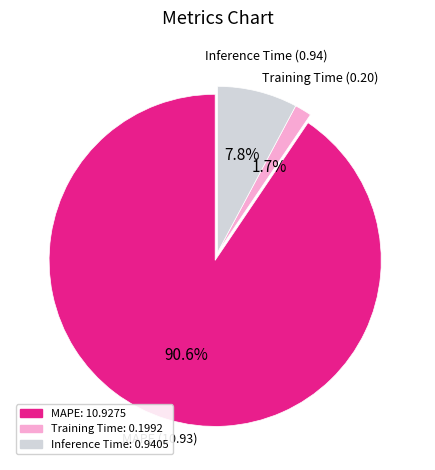

Does Training Time account for over 50% of the chart?

No